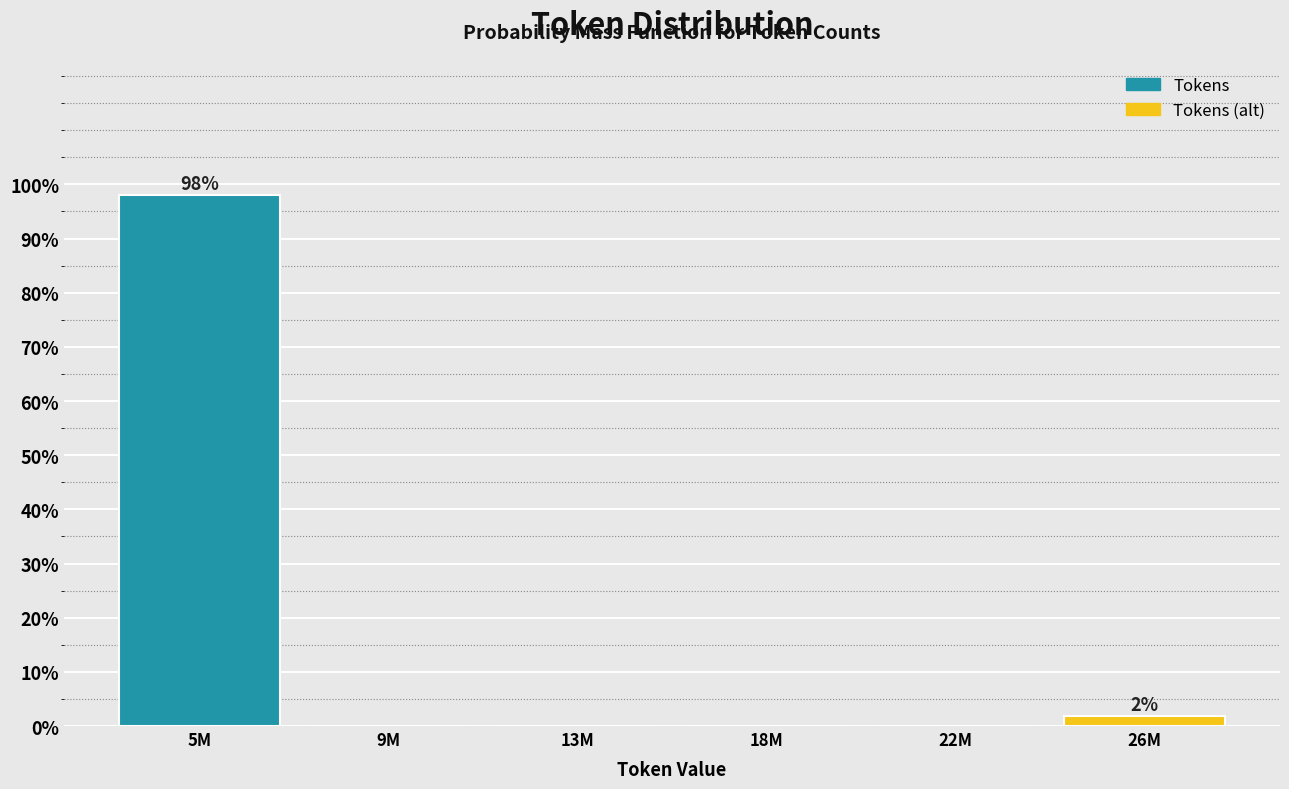

Reading left to right, extract all data points from this chart.

5M=98.1	9M=0.0	13M=0.0	18M=0.0	22M=0.0	26M=1.9